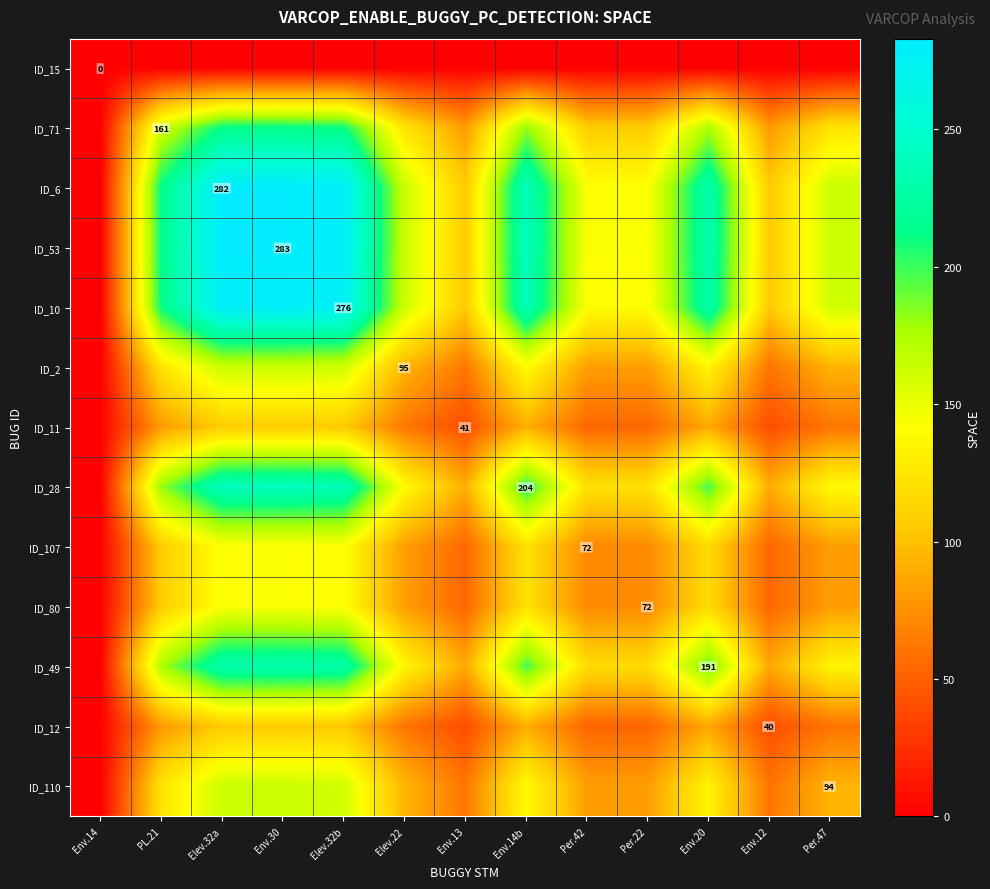

At which category is the sum across all series the highest?

Env.30